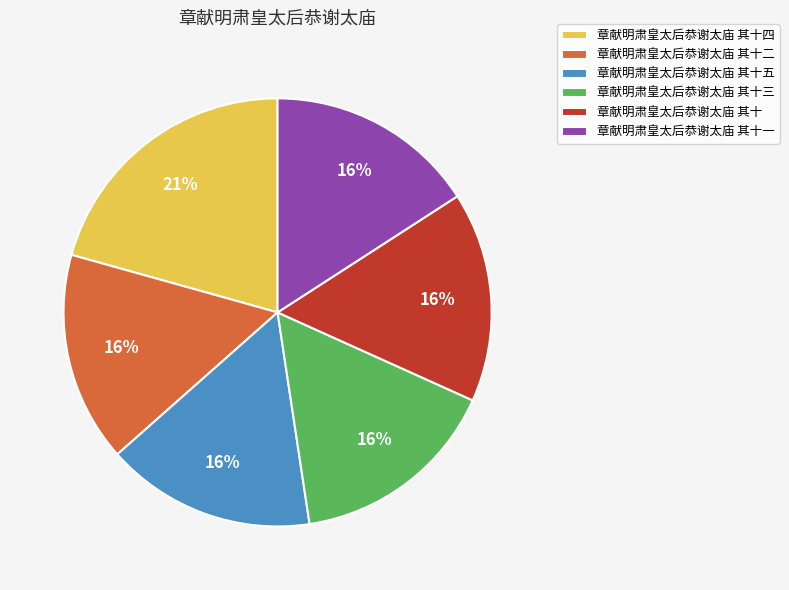

To the nearest percent, what percentage of the pie is 章献明肃皇太后恭谢太庙 其十?

16%